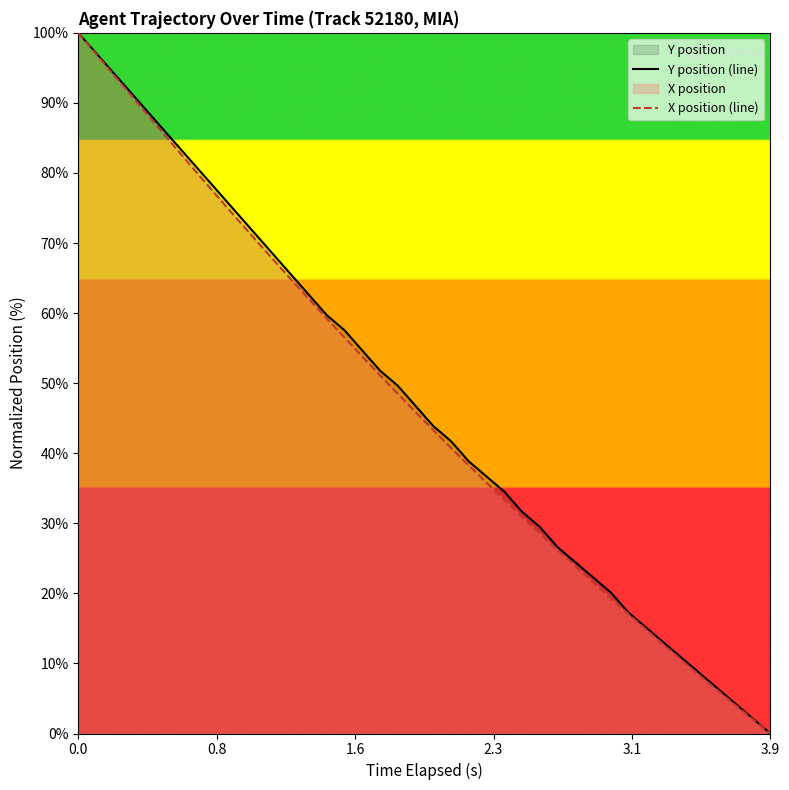

How many positive values does the Y position (line) series have?

39